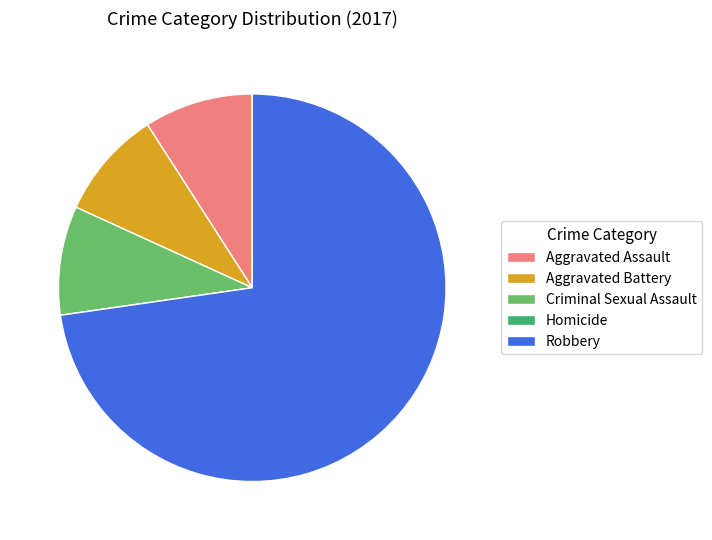

True or false: Criminal Sexual Assault accounts for 9% of the total.

True